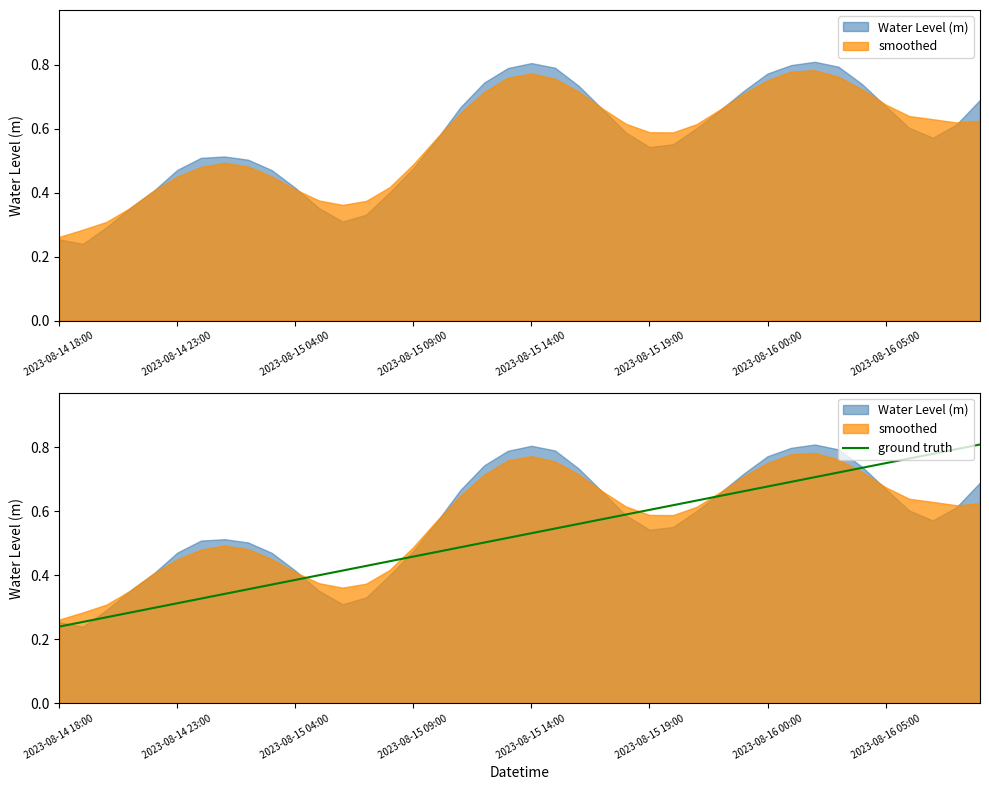

At which label is the value closest to 0?

2023-08-14 18:00